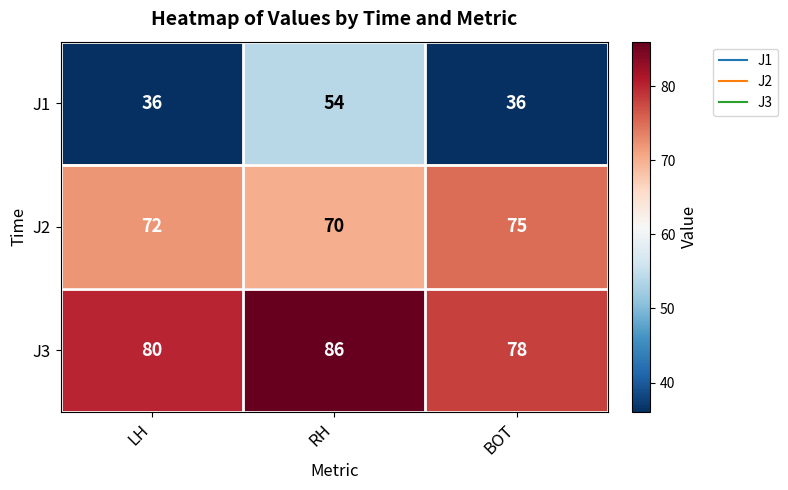

At RH, list the series in order from smallest to largest.

J1, J2, J3